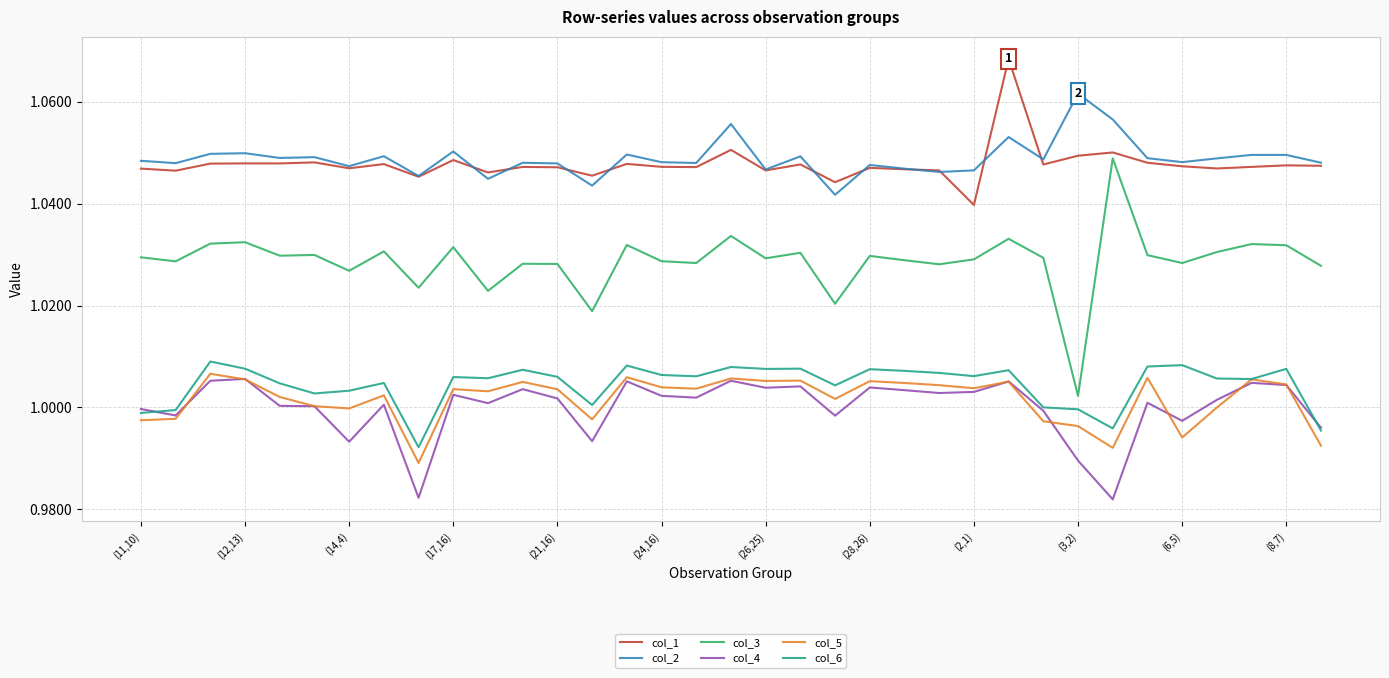

True or false: col_2 and col_3 intersect in this chart.

False